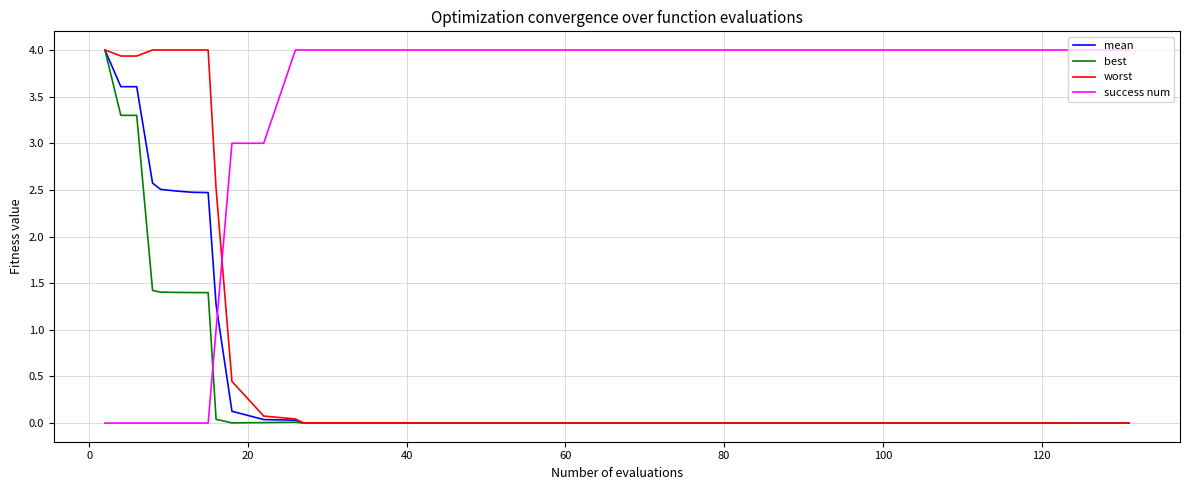

True or false: success num and worst cross at least once.

True